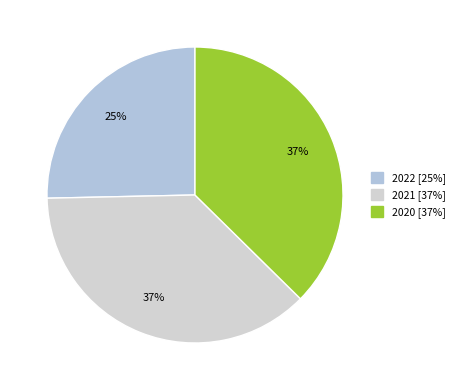

Which category has the smallest portion of the pie?

2022